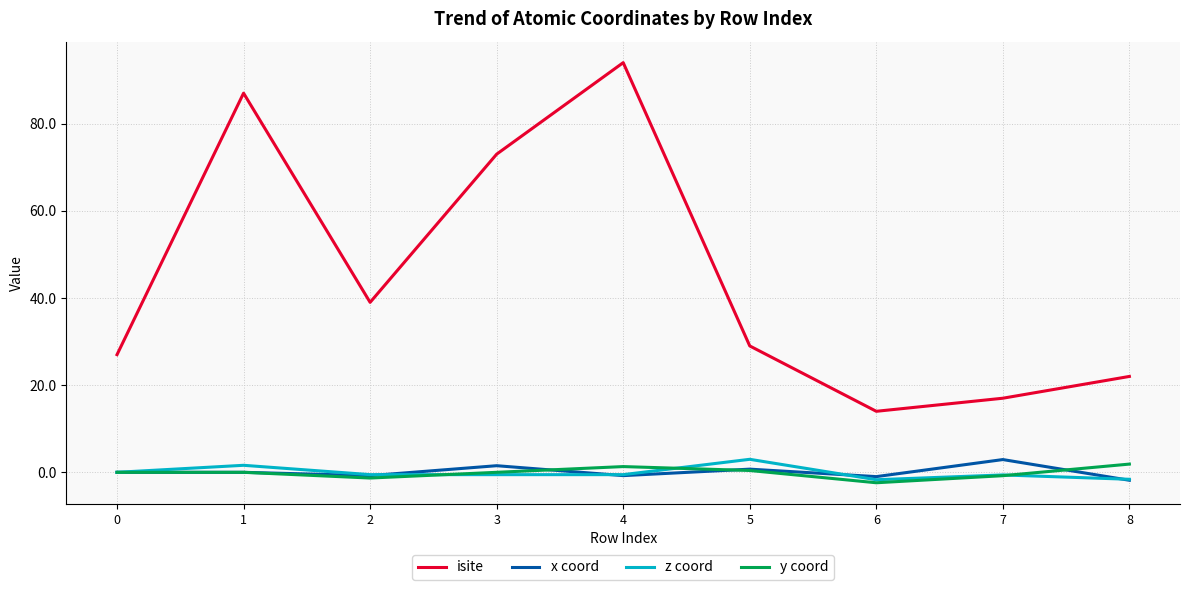

True or false: isite and z coord cross at least once.

False